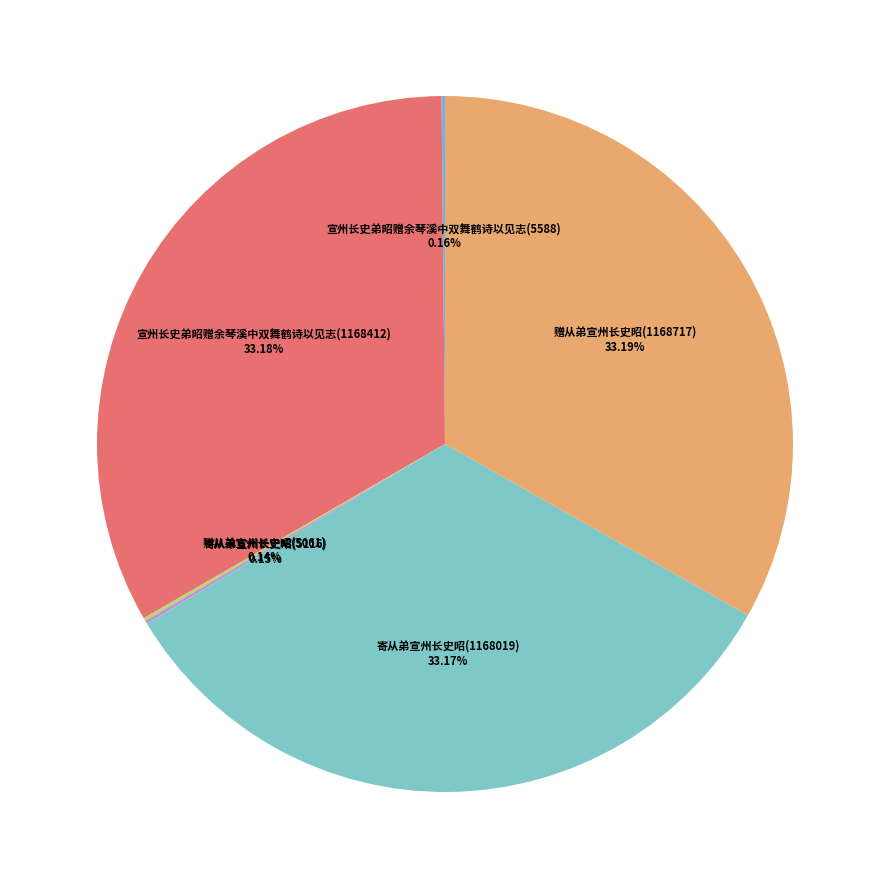

Does any single category account for the majority?

No